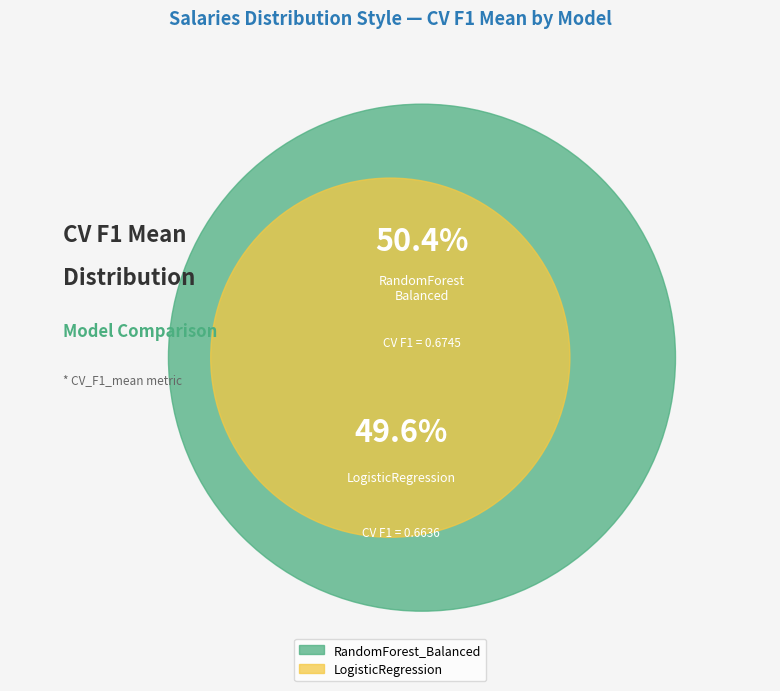

Is the sum of LogisticRegression and RandomForest_Balanced greater than half?

Yes